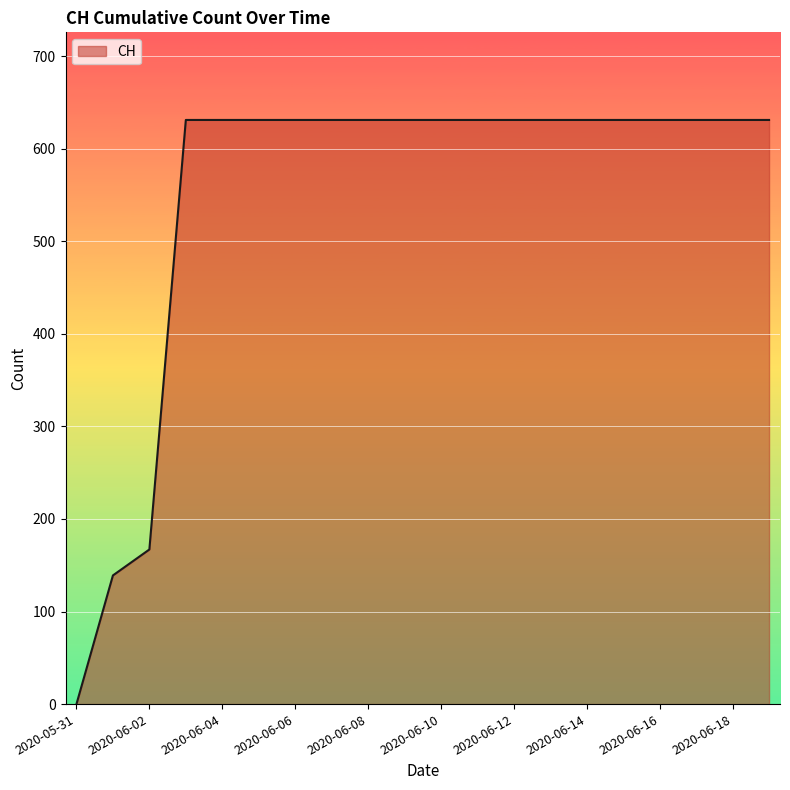

What is the difference between the maximum and minimum values?

631